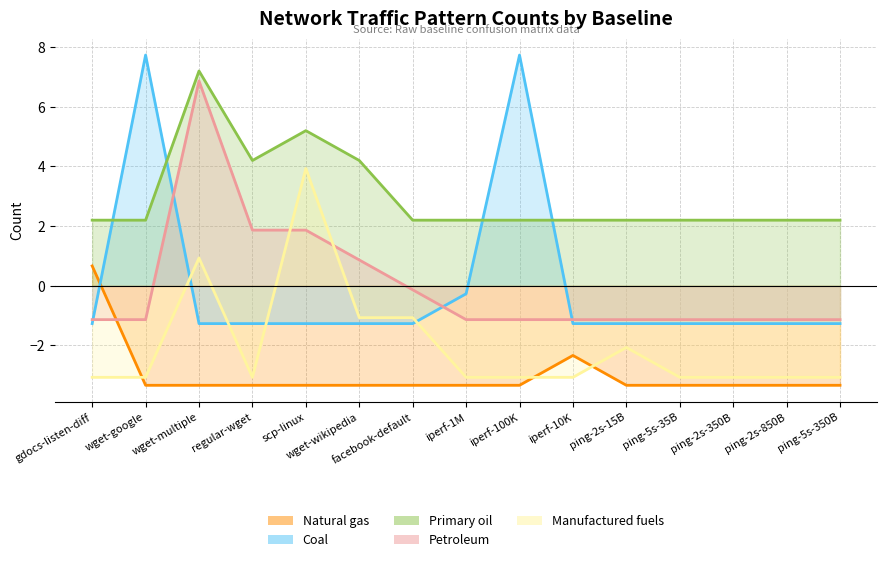

Does the chart have visible grid lines?

Yes